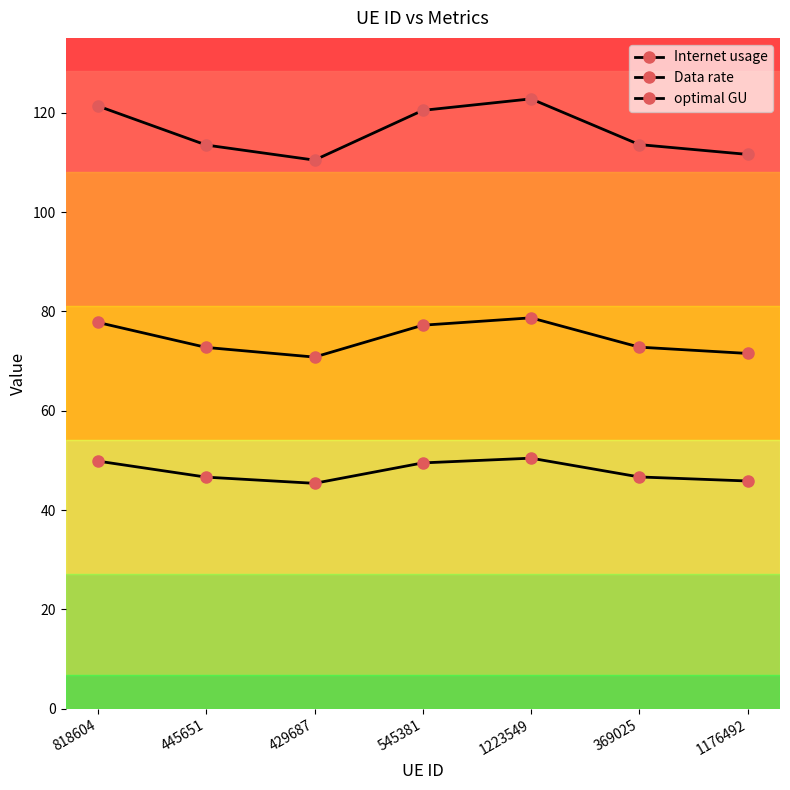

Is the value of optimal GU at 545381 greater than the value of Internet usage at 429687?

No